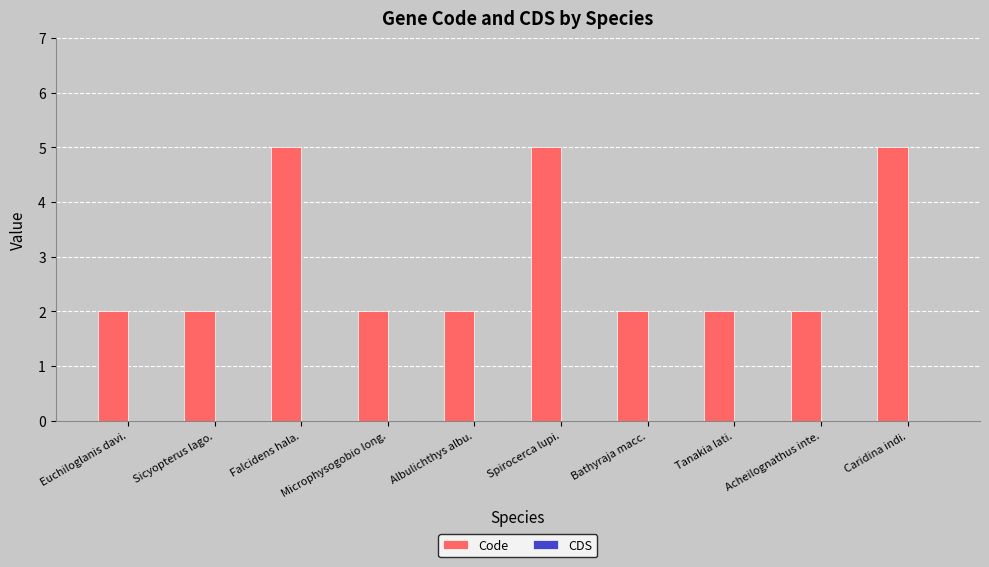

What is the change in value from Sicyopterus lago. to Falcidens hala.?

+3